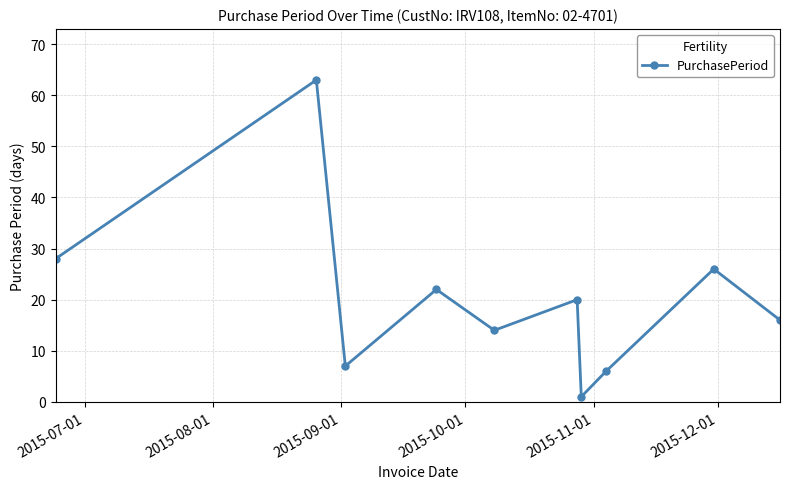

How many categories are shown in the chart?

10